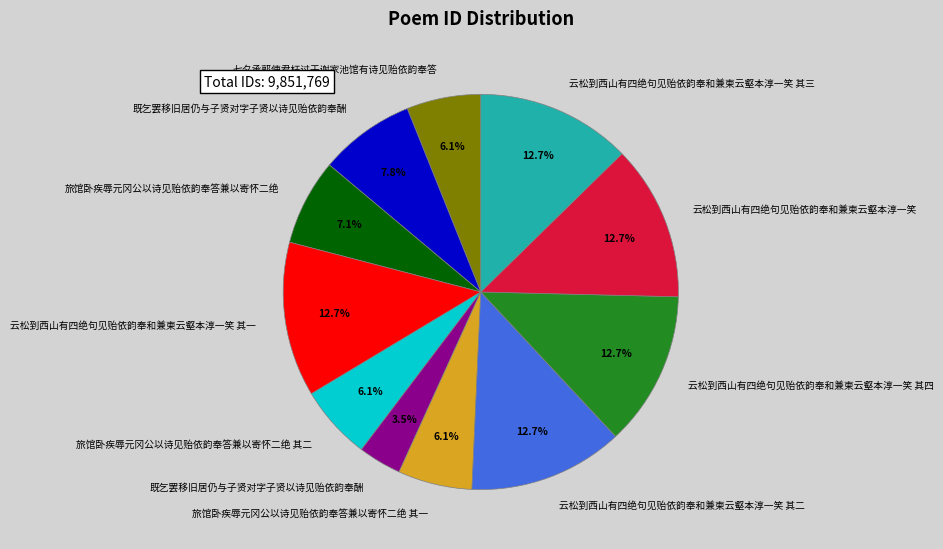

Count the number of slices in the pie.

11